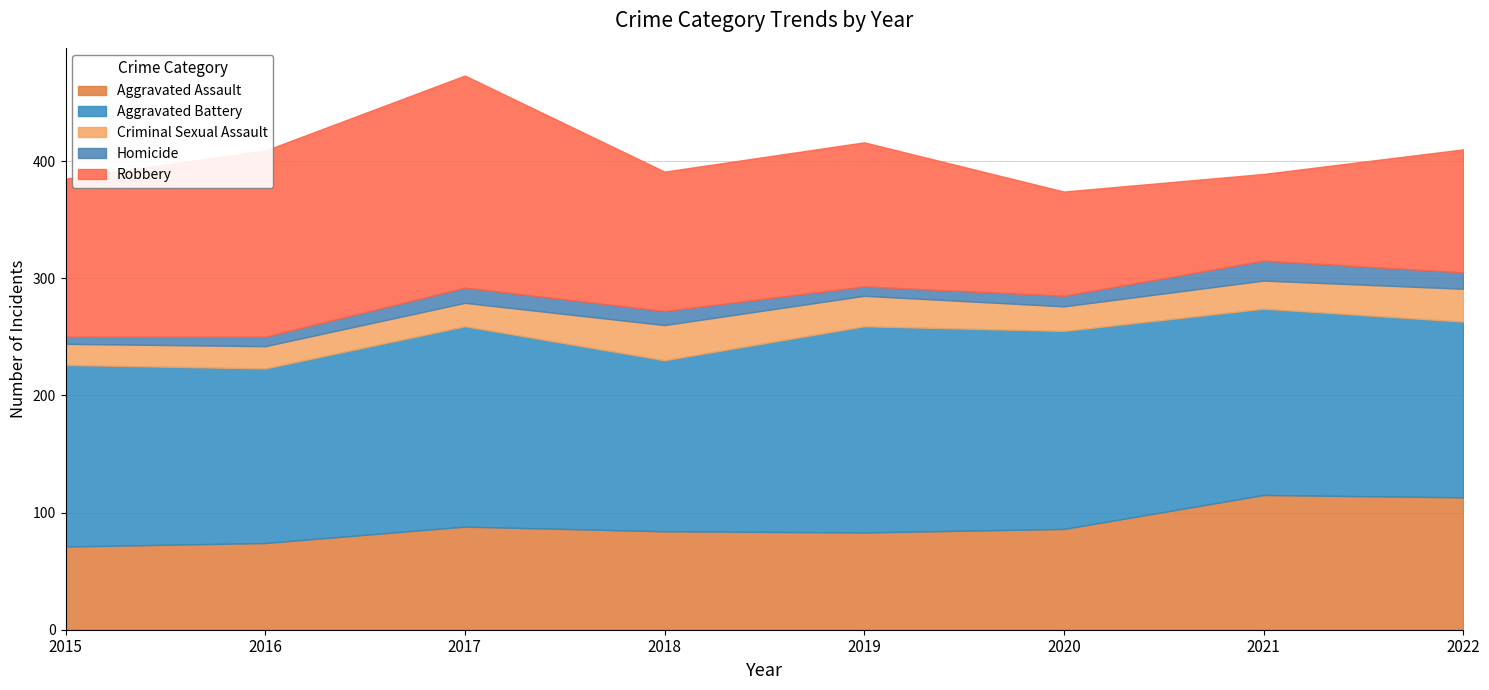

How many lines are shown in the chart?

5